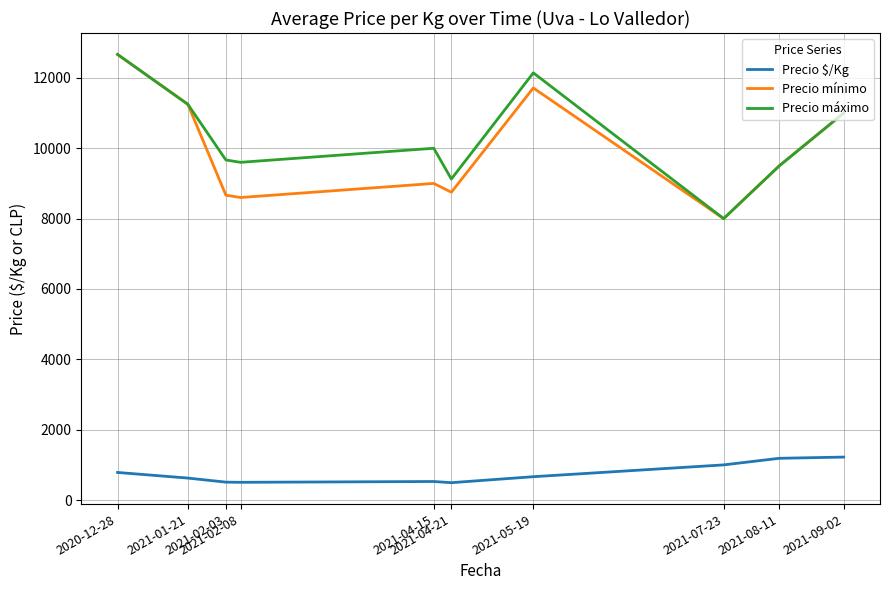

What position from the right is 2021-02-08?

7